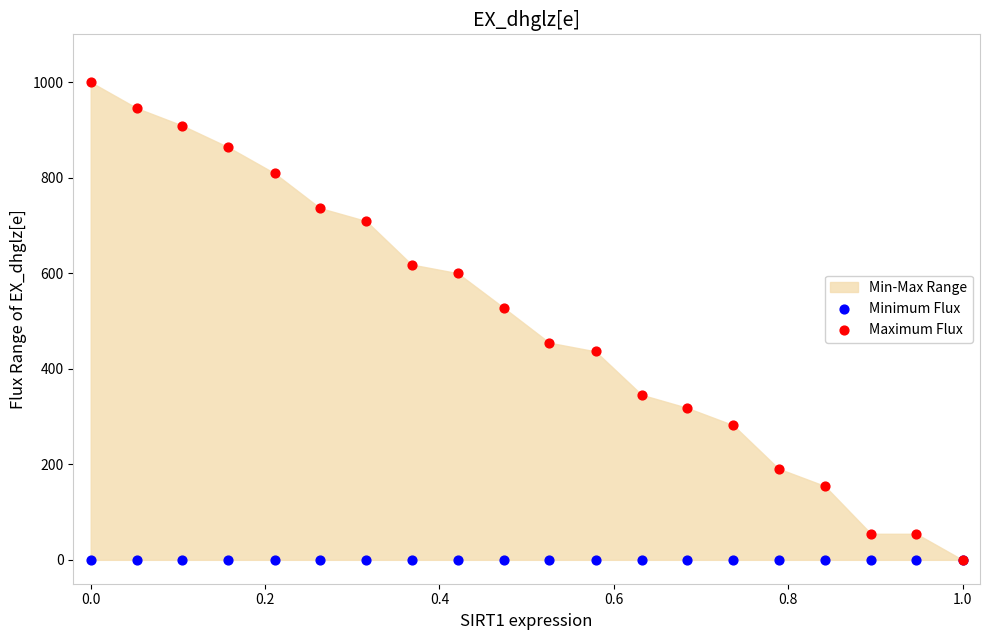

In the Maximum Flux series, what Y value is closest to 500?

527.3